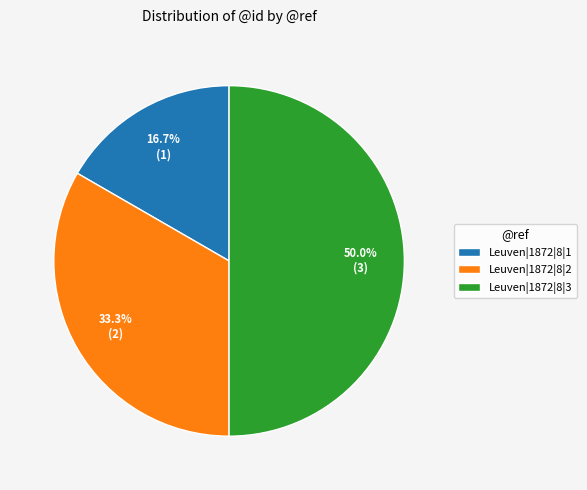

To the nearest percent, what is the difference between the largest and smallest slice percentages?

33%